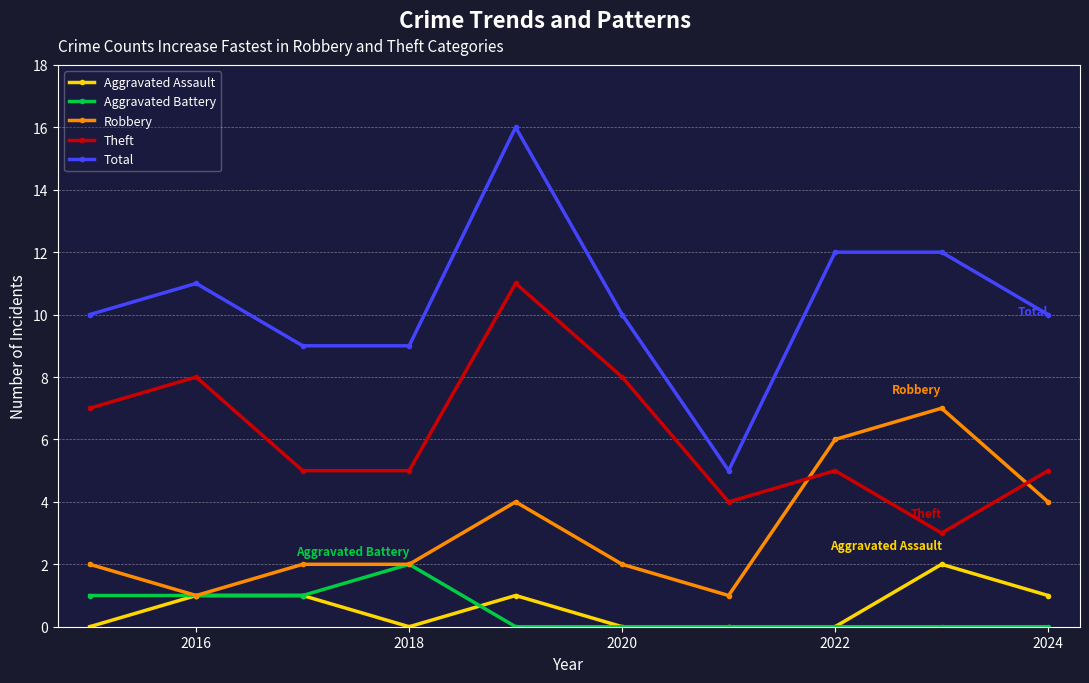

What is the lowest value of the Robbery series?

1